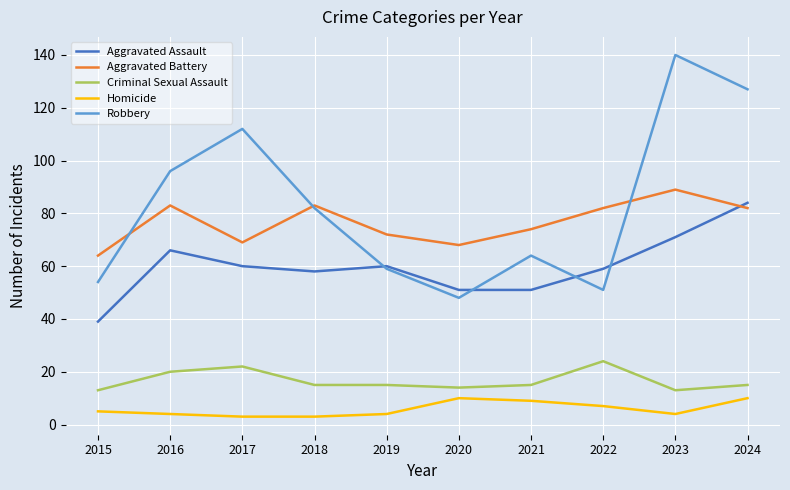

Reading right to left, what are all the values shown in this chart?

Aggravated Assault: 84	71	59	51	51	60	58	60	66	39
Aggravated Battery: 82	89	82	74	68	72	83	69	83	64
Criminal Sexual Assault: 15	13	24	15	14	15	15	22	20	13
Homicide: 10	4	7	9	10	4	3	3	4	5
Robbery: 127	140	51	64	48	59	82	112	96	54